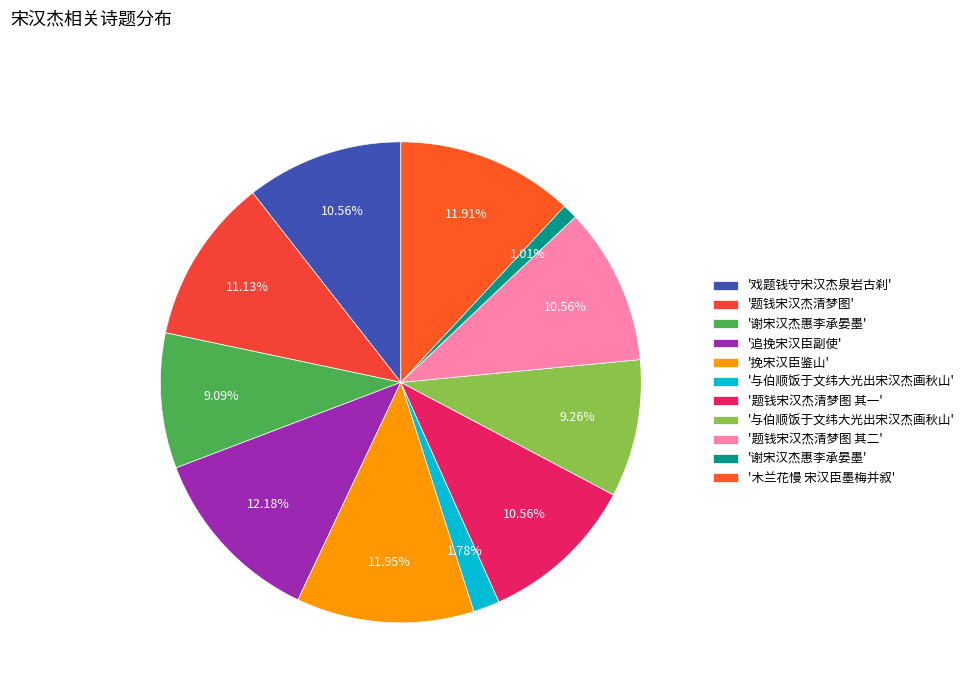

How many segments does this pie chart have?

11